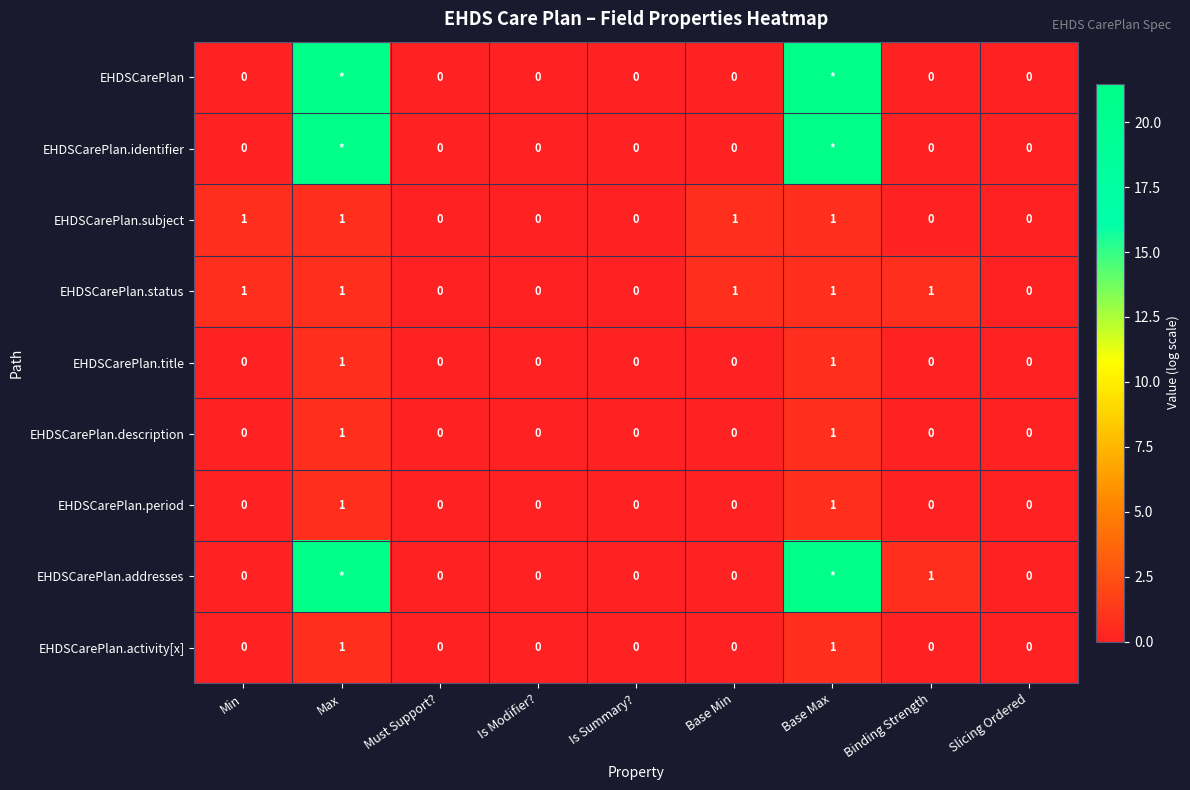

How many values in the EHDSCarePlan.activity[x] series exceed 0?

2